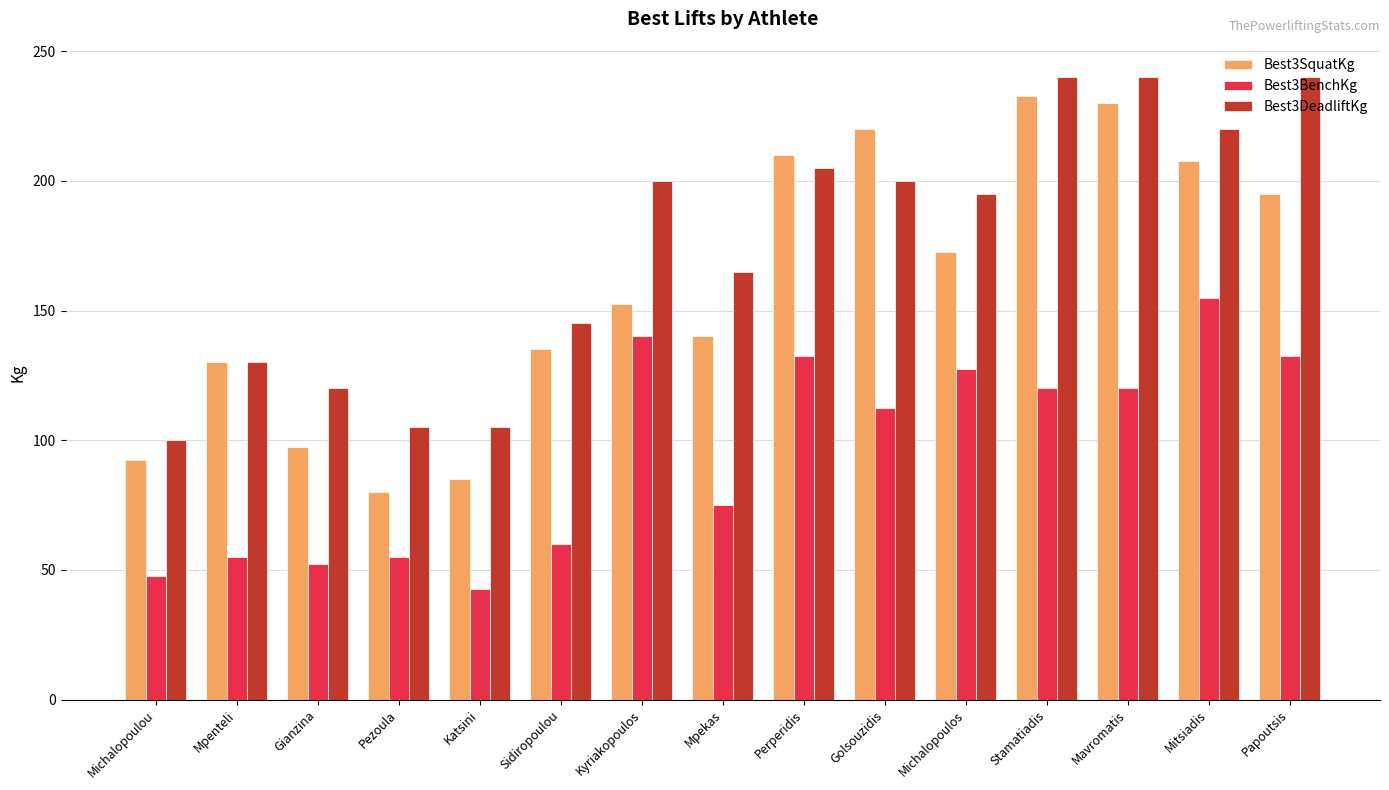

What position from the left is Perperidis?

9